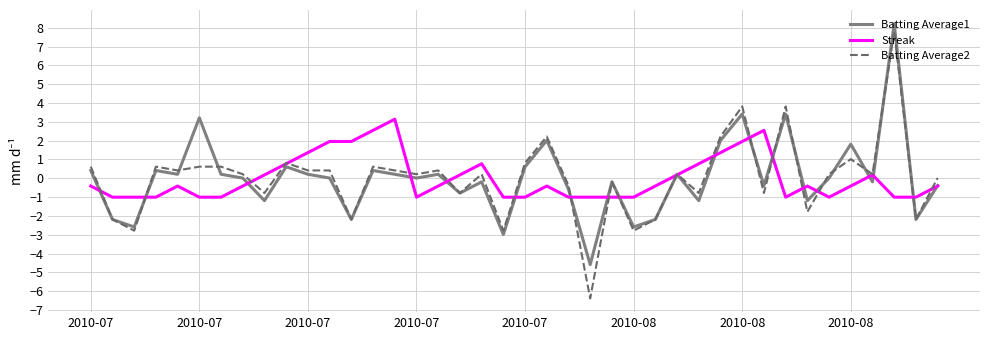

Which series has the largest range (max minus min)?

Batting Average2